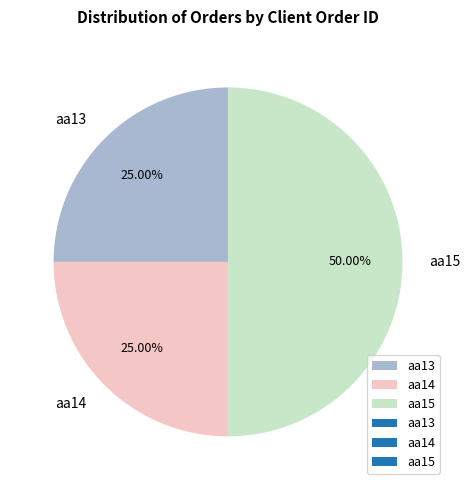

What is the ratio of the value at aa14 to the value at aa15?

0.5